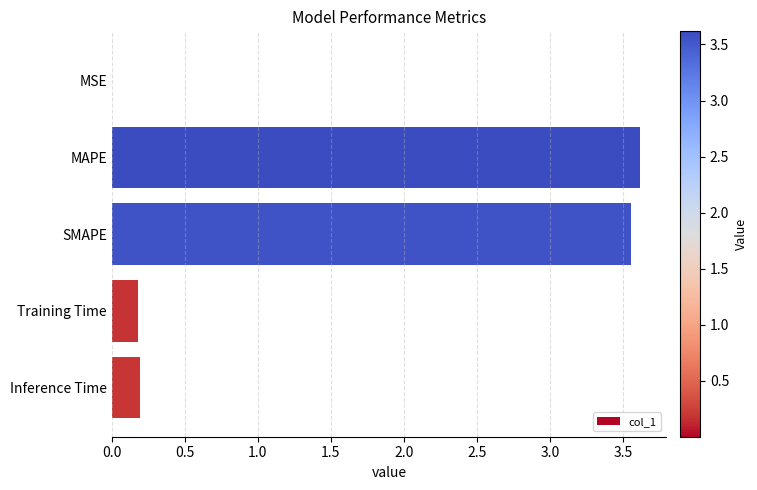

The value at MAPE is 3.6. True or false?

True